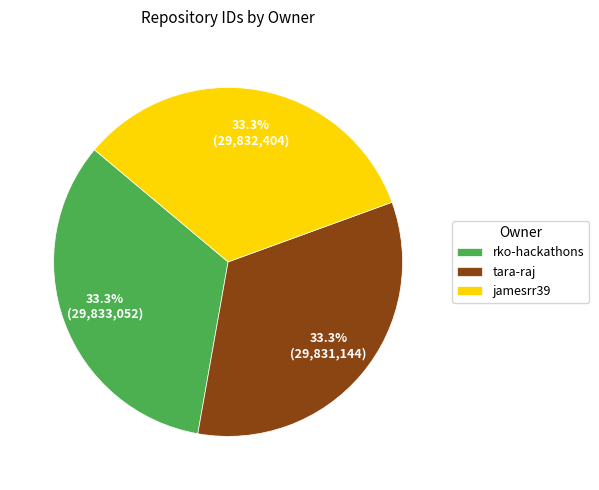

Count the number of slices in the pie.

3